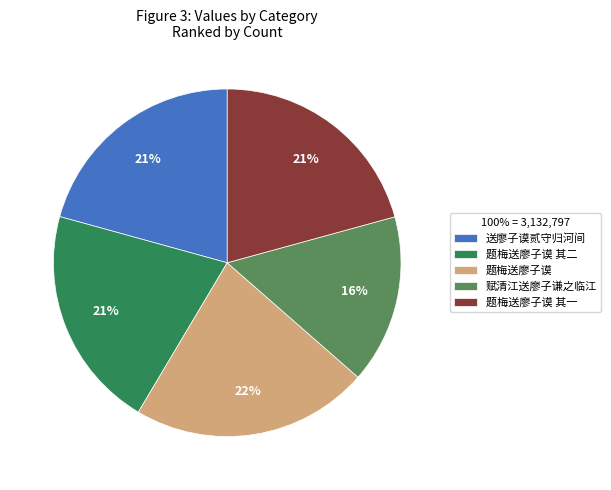

What is the largest slice in the pie chart?

题梅送廖子谟